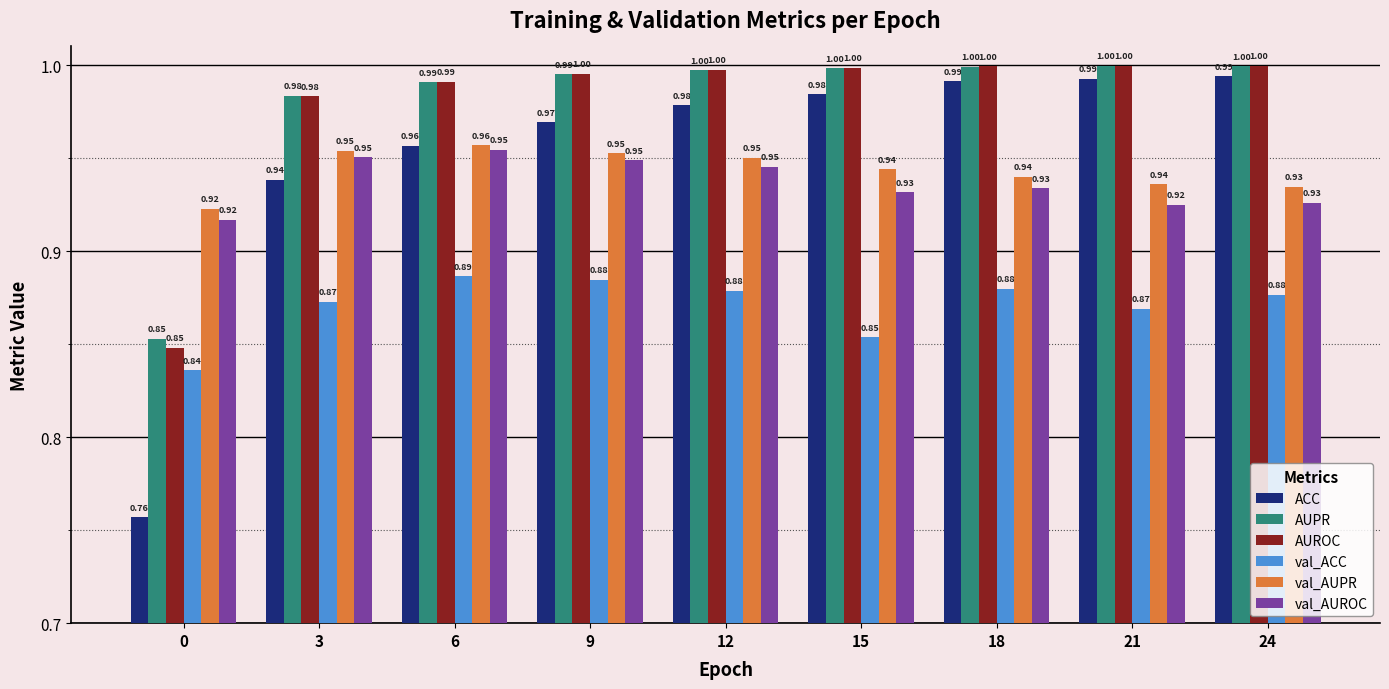

Which series has the largest range (max minus min)?

ACC